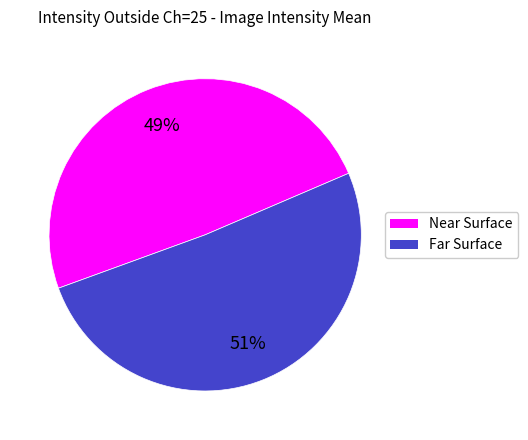

How many segments does this pie chart have?

2